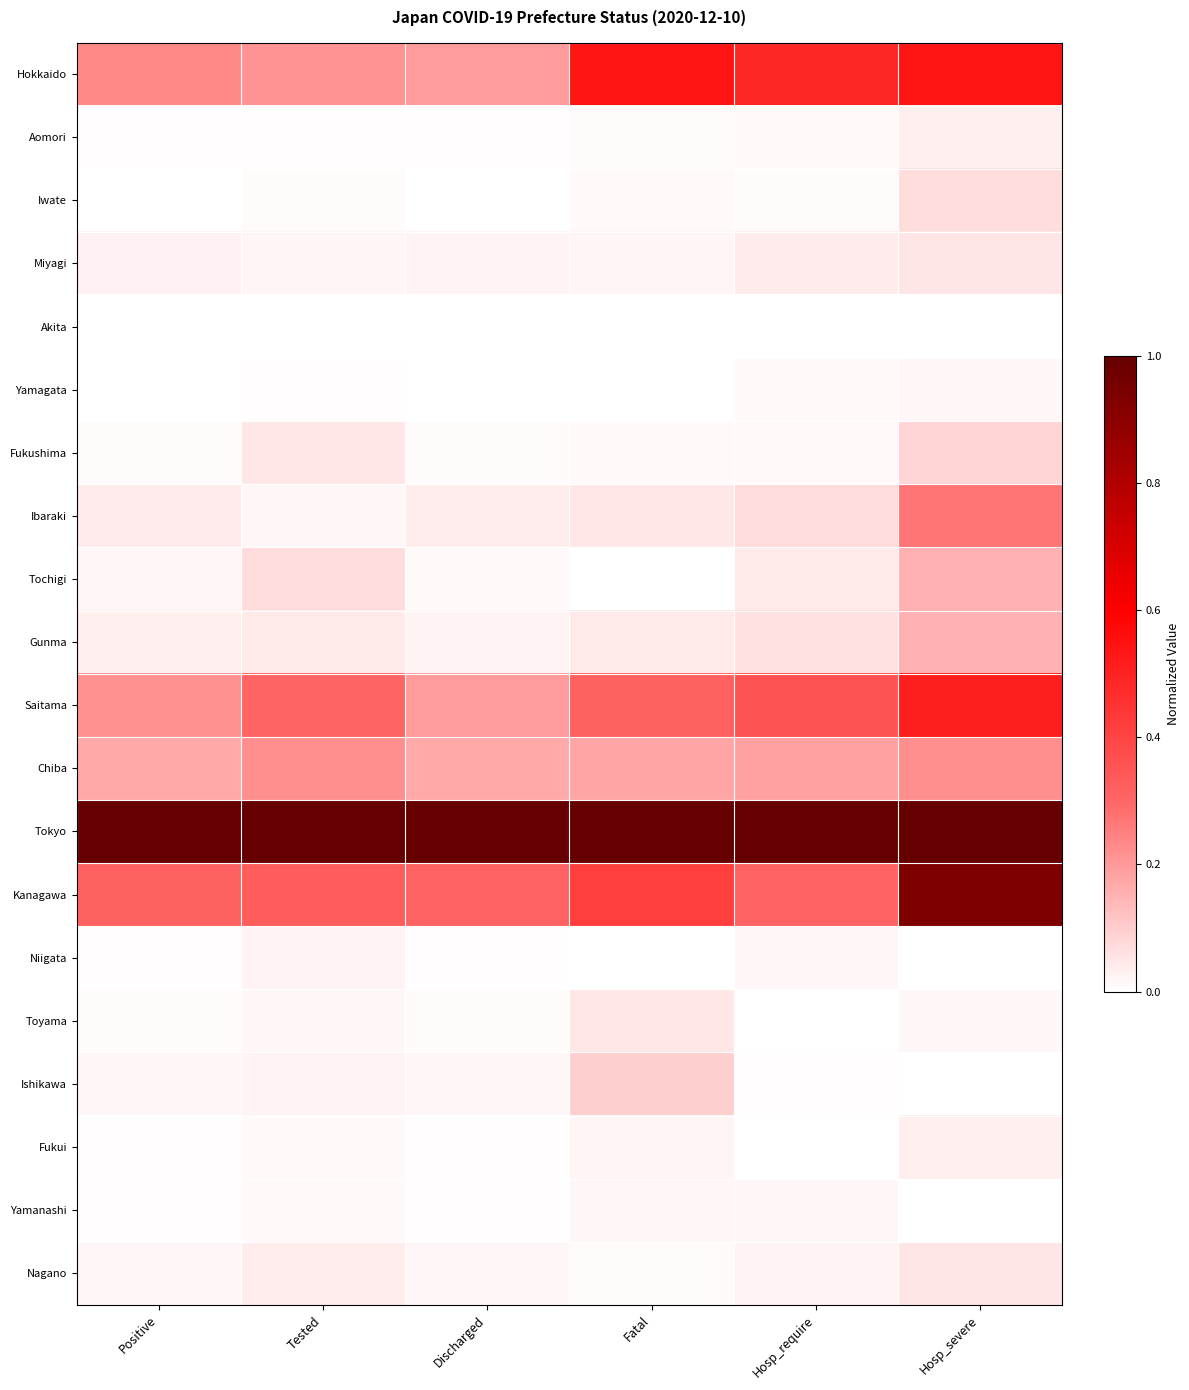

What is the total value across all series at Positive?

2.1